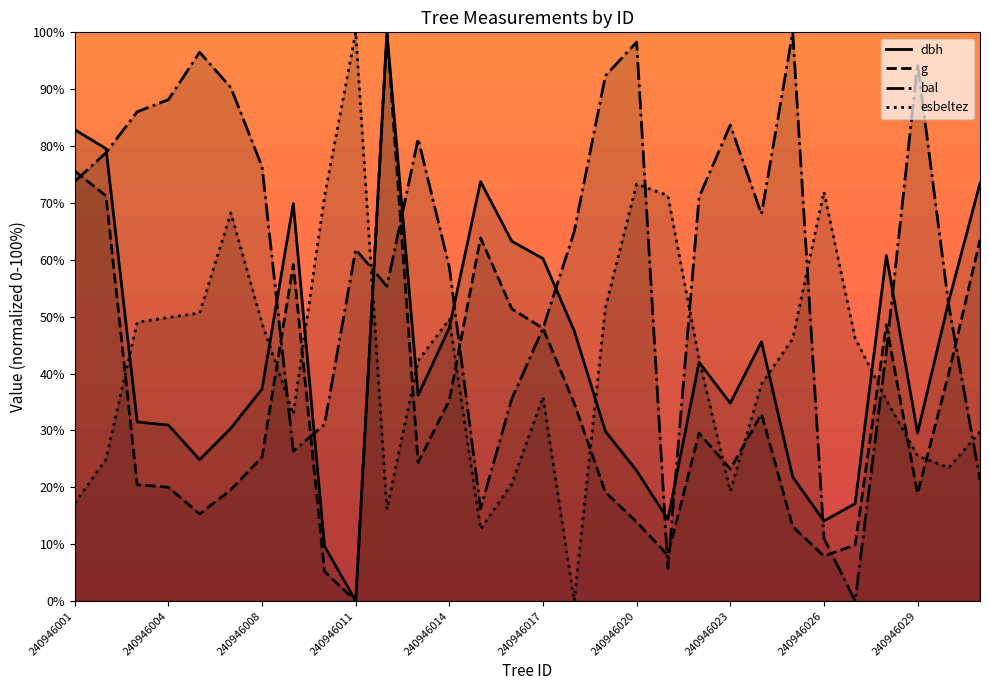

Reading right to left, what are all the values shown in this chart?

dbh: 240946031=73.5	240946030=52.8	240946029=29.6	240946028=60.8	240946027=17.1	240946026=14.1	240946025=21.8	240946024=45.6	240946023=34.8	240946022=42.0	240946021=14.4	240946020=22.9	240946019=29.8	240946018=47.5	240946017=60.2	240946016=63.3	240946015=73.8	240946014=48.1	240946013=36.2	240946012=100.0	240946011=0.0	240946010=9.7	240946009=69.9	240946008=37.3	240946006=30.4	240946005=24.9	240946004=30.9	240946003=31.5	240946002=79.6	240946001=82.9
g: 240946031=63.5	240946030=40.0	240946029=18.9	240946028=48.6	240946027=9.9	240946026=7.9	240946025=13.1	240946024=32.9	240946023=23.2	240946022=29.5	240946021=8.1	240946020=13.9	240946019=19.1	240946018=34.8	240946017=48.0	240946016=51.4	240946015=63.9	240946014=35.3	240946013=24.4	240946012=100.0	240946011=0.0	240946010=5.2	240946009=59.1	240946008=25.3	240946006=19.6	240946005=15.3	240946004=20.0	240946003=20.5	240946002=71.2	240946001=75.6
bal: 240946031=21.3	240946030=51.9	240946029=94.5	240946028=43.9	240946027=0.0	240946026=11.0	240946025=100.0	240946024=68.0	240946023=83.7	240946022=71.0	240946021=5.8	240946020=98.3	240946019=92.4	240946018=64.9	240946017=47.9	240946016=35.6	240946015=16.3	240946014=58.7	240946013=81.3	240946012=55.4	240946011=61.8	240946010=31.1	240946009=26.3	240946008=76.4	240946006=90.3	240946005=96.5	240946004=88.2	240946003=86.0	240946002=78.8	240946001=73.8
esbeltez: 240946031=29.7	240946030=23.5	240946029=25.5	240946028=35.3	240946027=46.2	240946026=72.0	240946025=46.1	240946024=38.1	240946023=19.3	240946022=42.5	240946021=71.3	240946020=73.3	240946019=51.6	240946018=0.0	240946017=35.9	240946016=20.6	240946015=12.6	240946014=49.5	240946013=42.3	240946012=16.2	240946011=100.0	240946010=71.1	240946009=32.8	240946008=48.8	240946006=68.2	240946005=50.6	240946004=49.9	240946003=49.0	240946002=24.9	240946001=17.2